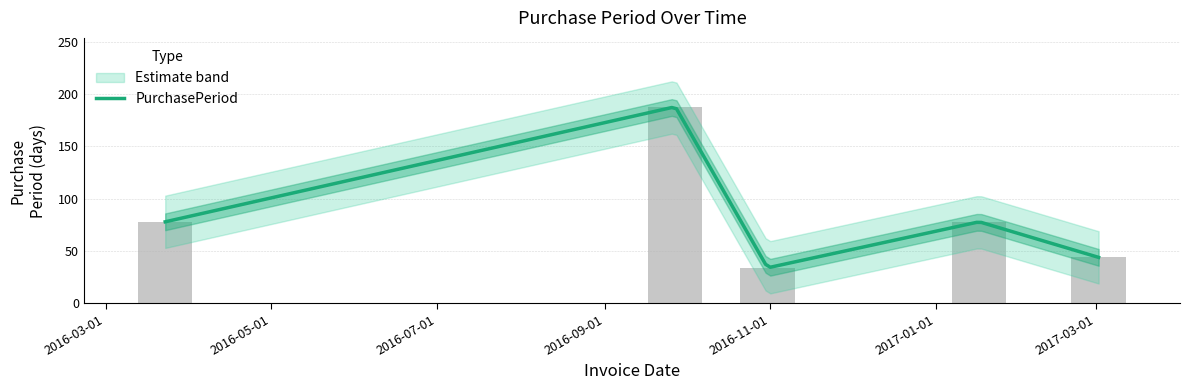

The chart shows a value of 124 at 2016-03-23. True or false?

False